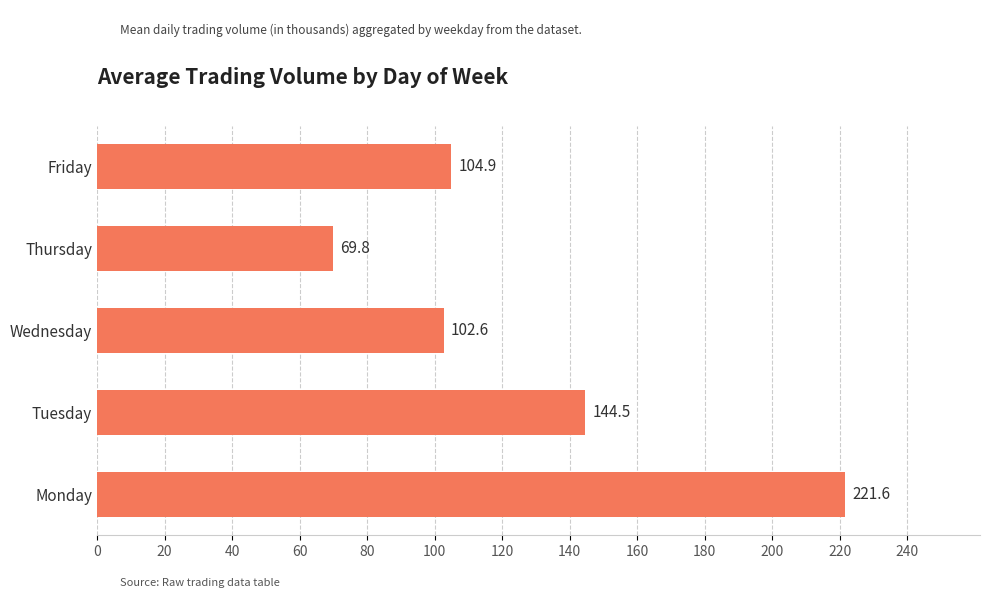

How many values are below 104?

2